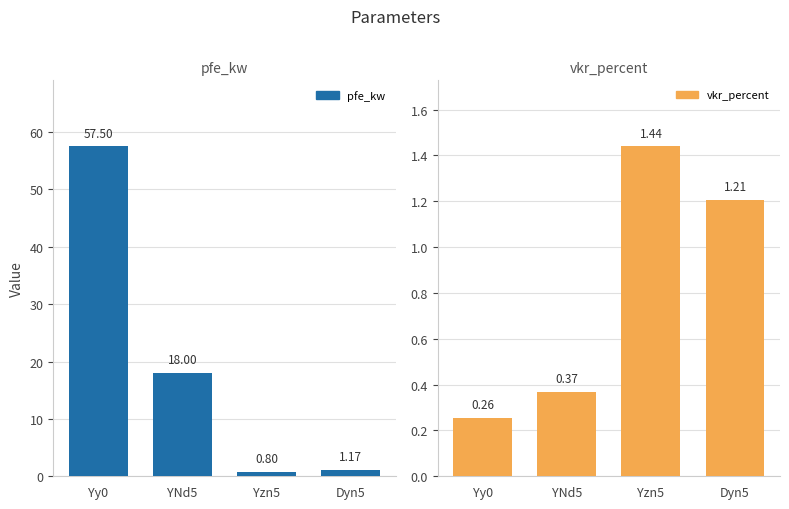

At which label does vkr_percent first exceed 1?

Yzn5